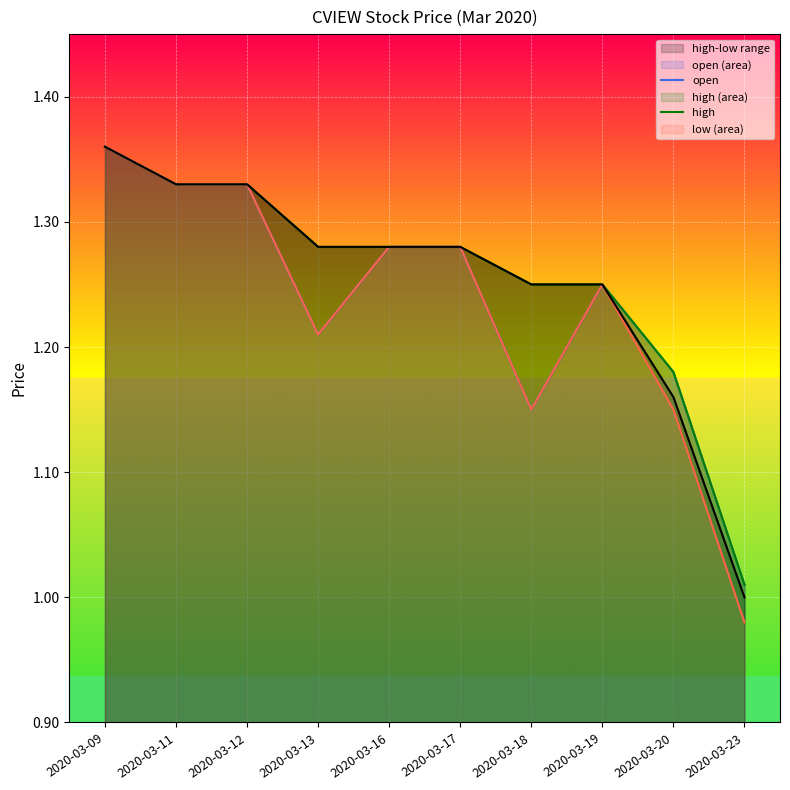

At which category does the chart reach its minimum across all series?

2020-03-23